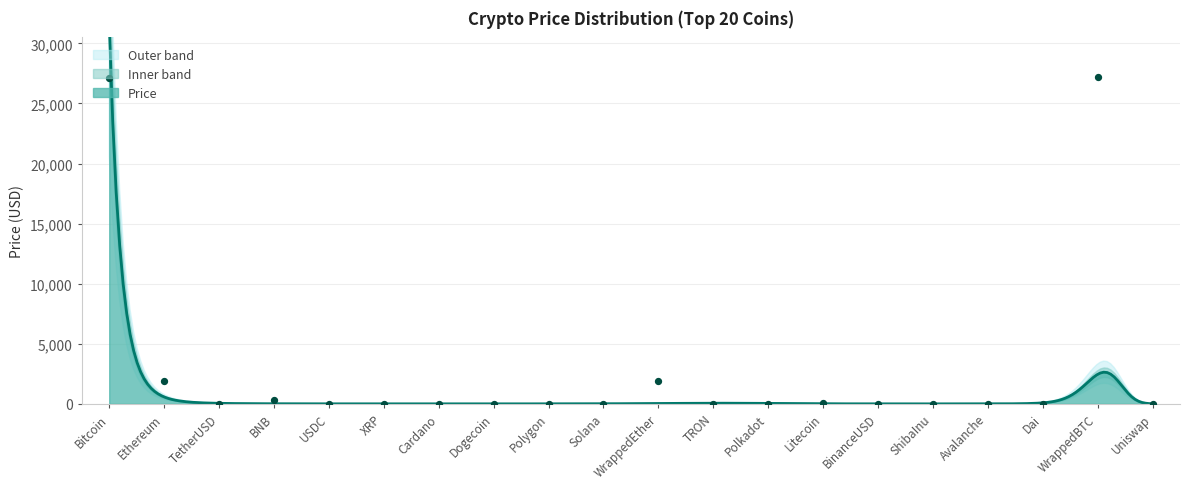

Which has a higher value, Solana or Polygon?

Solana